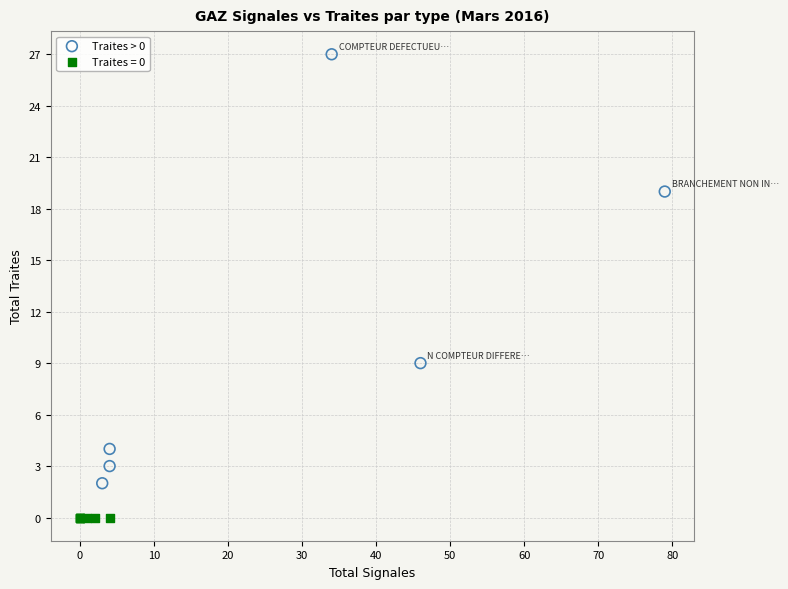

Which series reaches the maximum Y coordinate?

Traites > 0